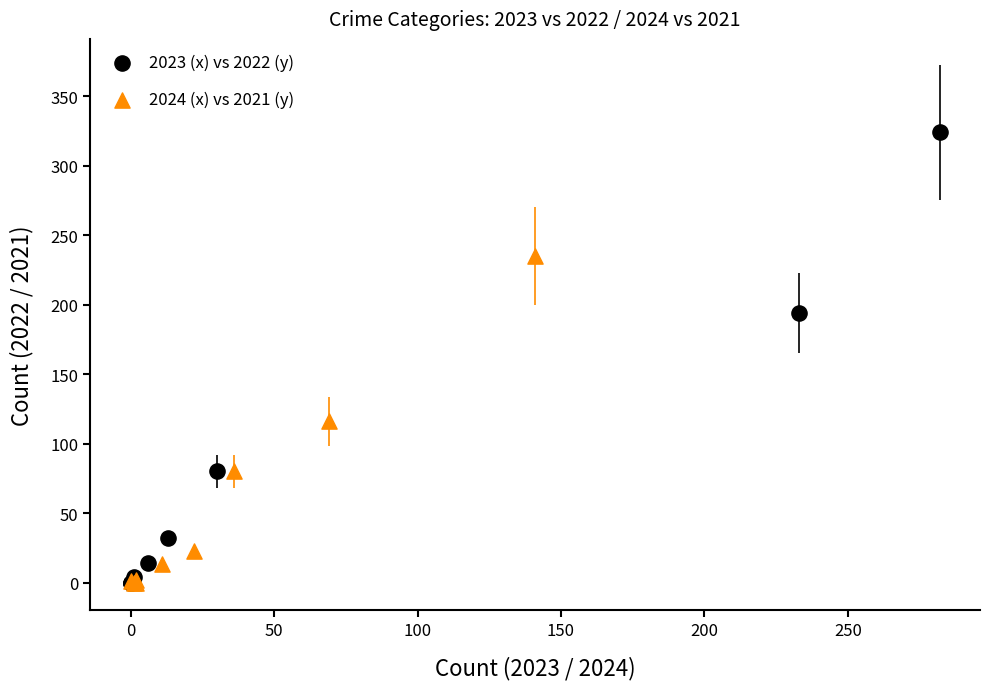

Which series has the widest spread of Y values?

2023 (x) vs 2022 (y)